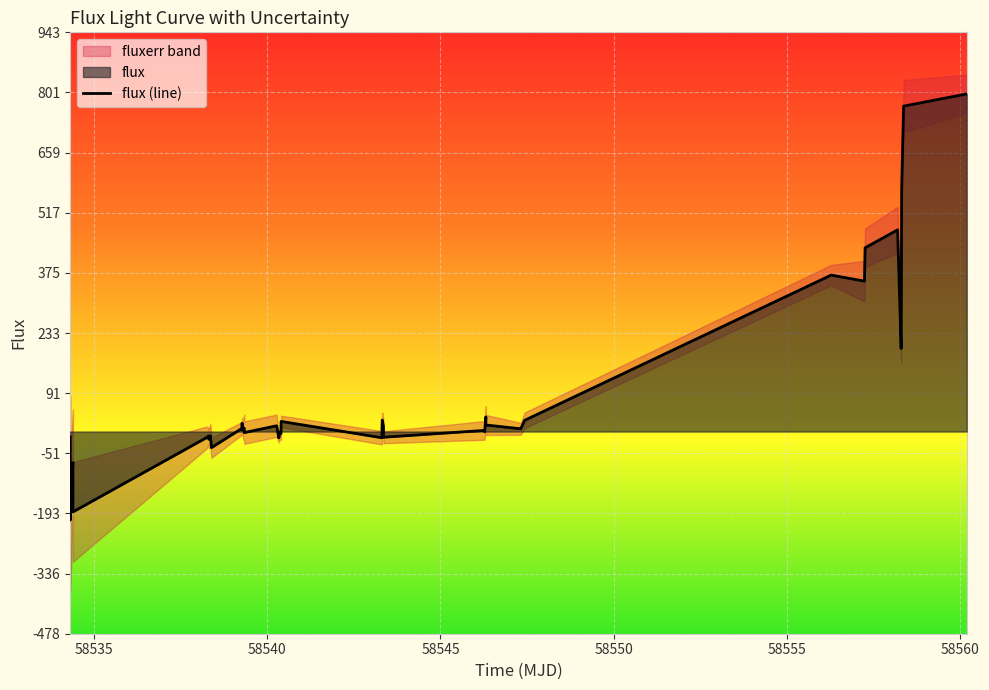

Reading left to right, transcribe all the data shown in this chart.

-13.0	-26.2	-209.0	-73.3	-189.8	-14.3	-10.3	-18.1	-10.2	-38.0	7.6	19.7	3.5	8.1	-2.5	13.6	-14.7	-1.3	-4.9	23.9	-14.6	2.9	27.2	12.5	-13.4	2.7	-0.4	34.7	15.5	6.5	26.5	369.6	355.3	434.0	476.5	196.3	241.4	574.5	768.8	797.5